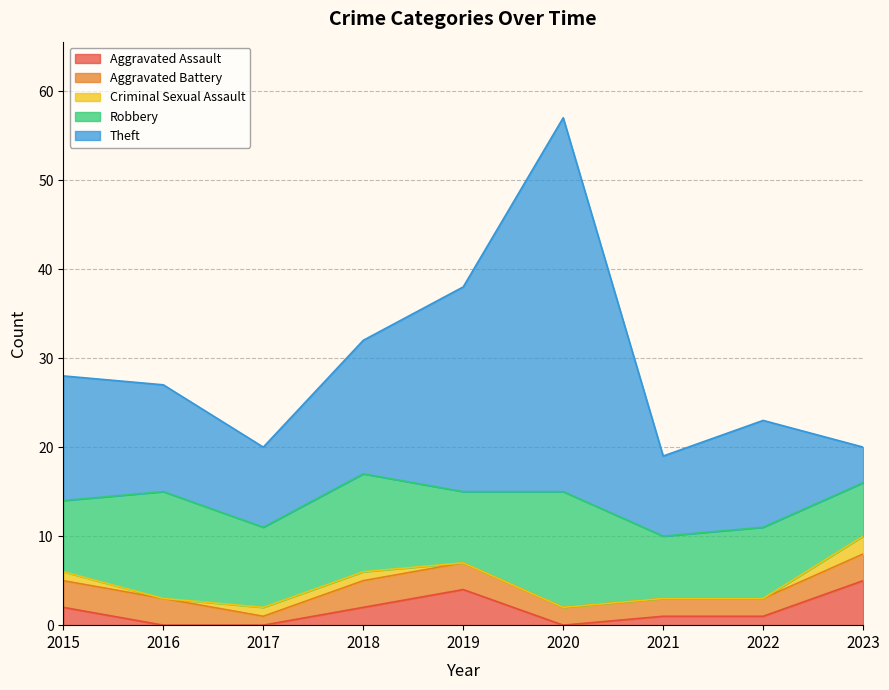

At how many categories does at least one series exceed 5?

9